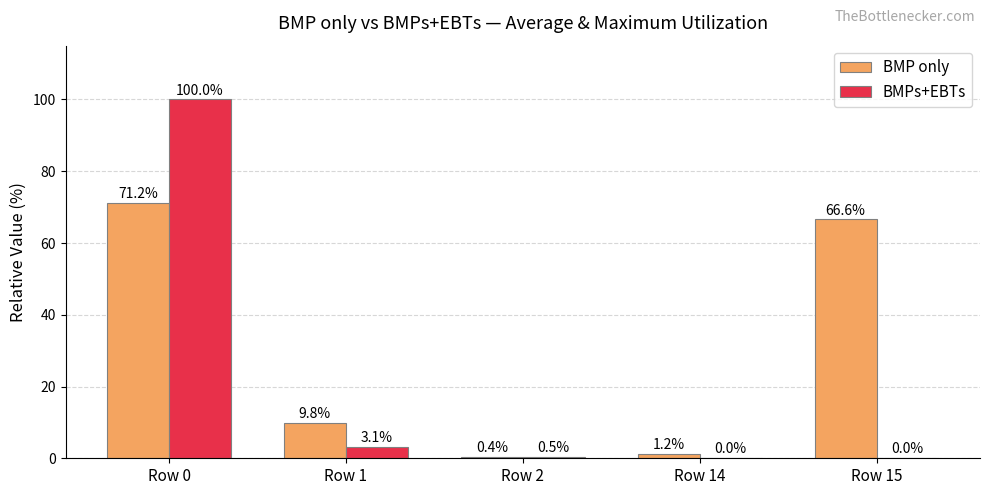

True or false: BMPs+EBTs has a value of 3.1 at Row 1.

True